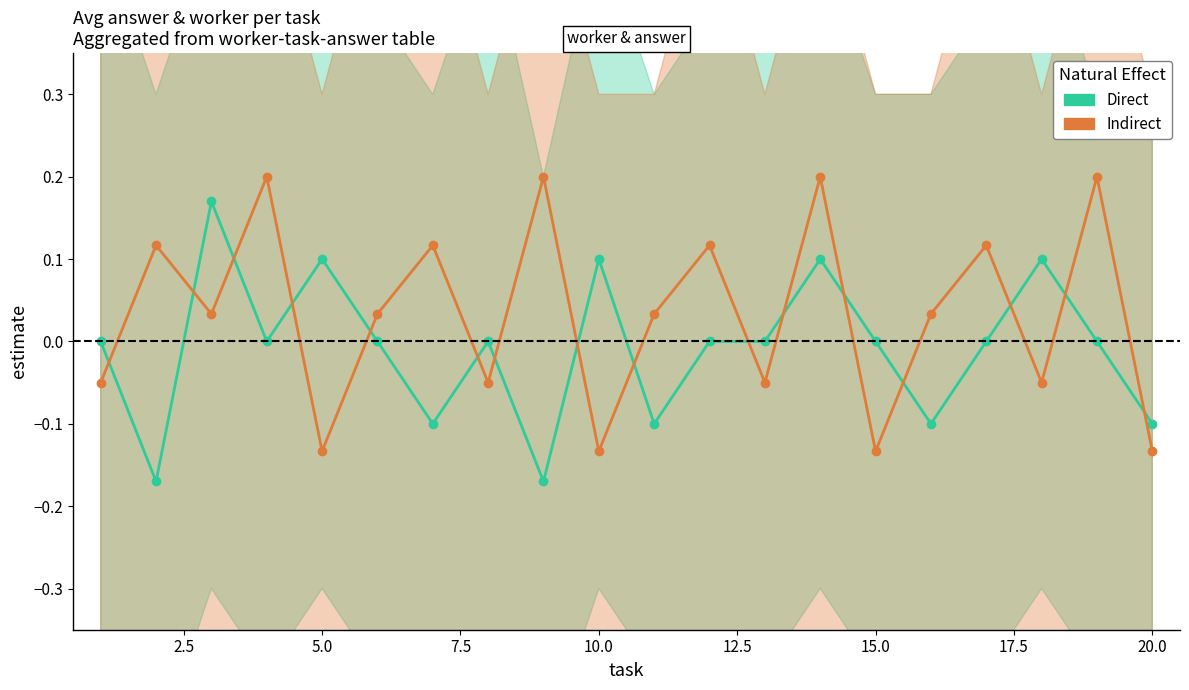

How many times do Indirect and Direct cross each other?

16